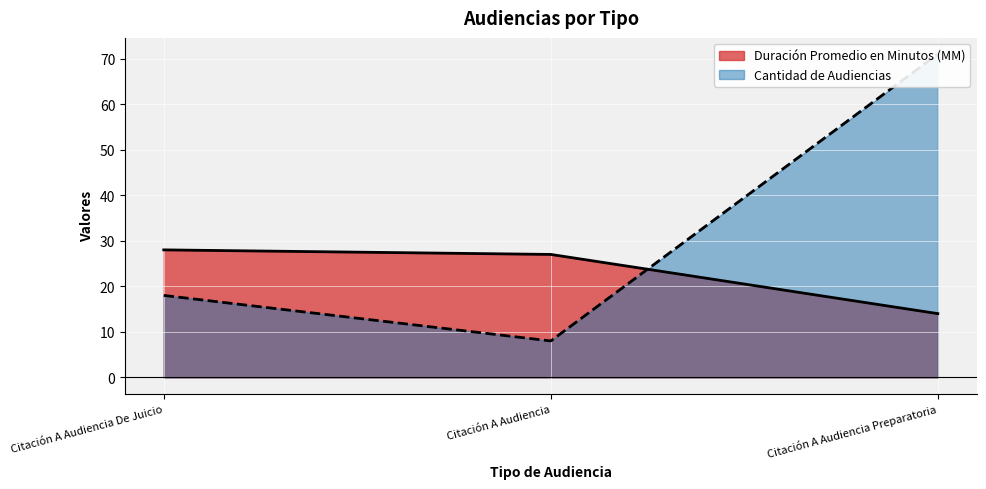

Count the Cantidad de Audiencias values in the range 8 to 71.

3